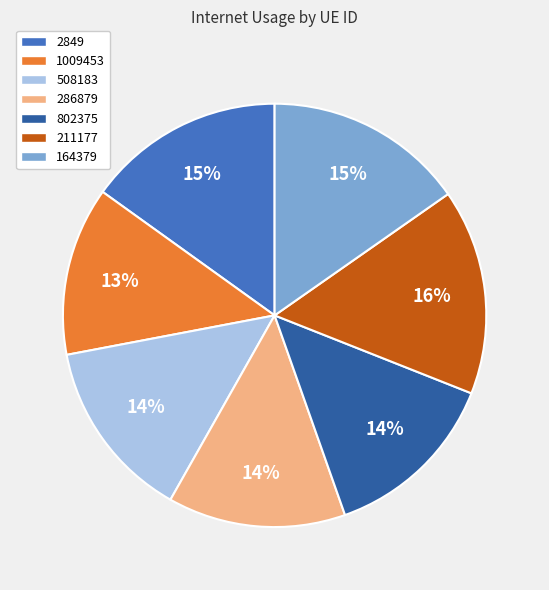

To the nearest percent, what is the difference between the largest and smallest slice percentages?

3%